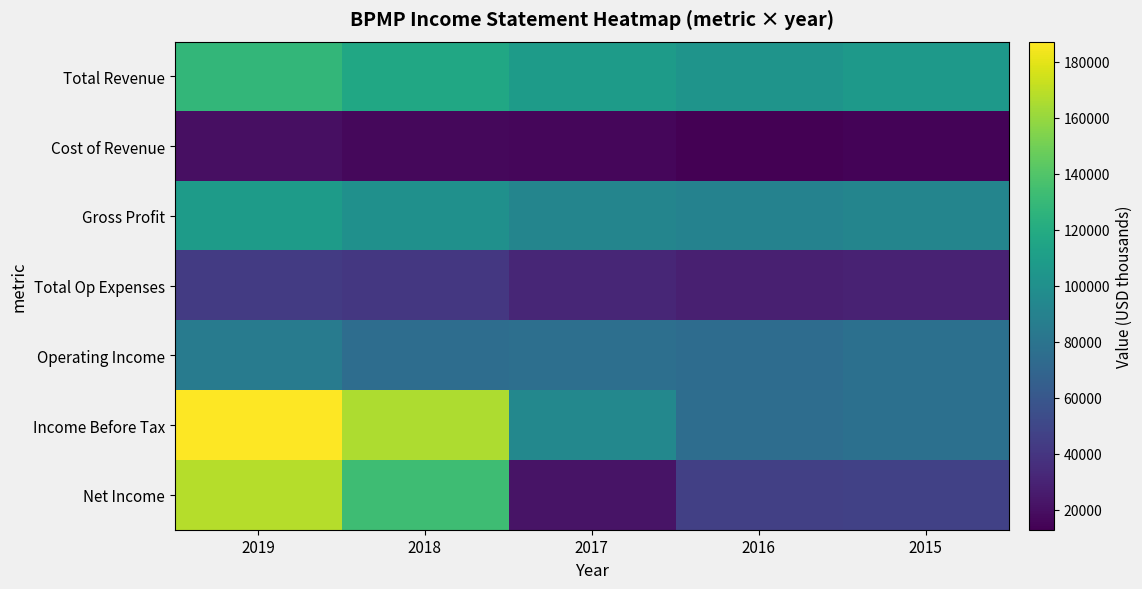

Which series has the widest spread of values?

Net Income